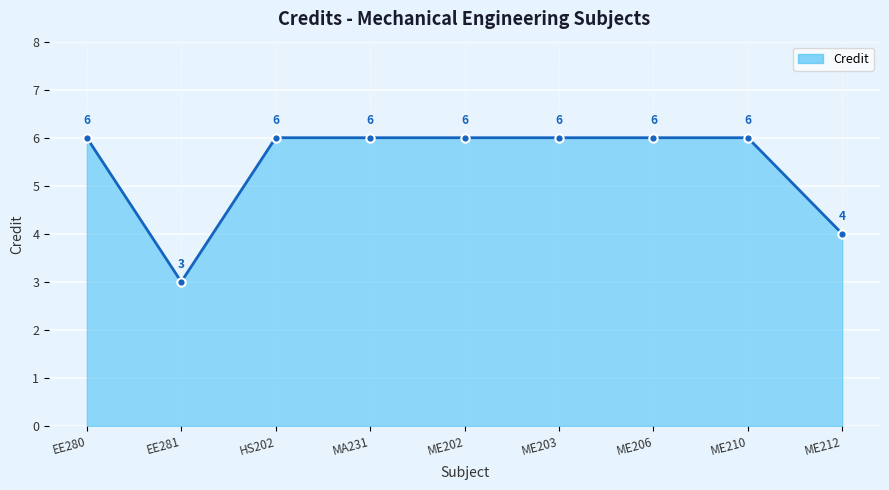

The value at ME212 is 4. True or false?

True